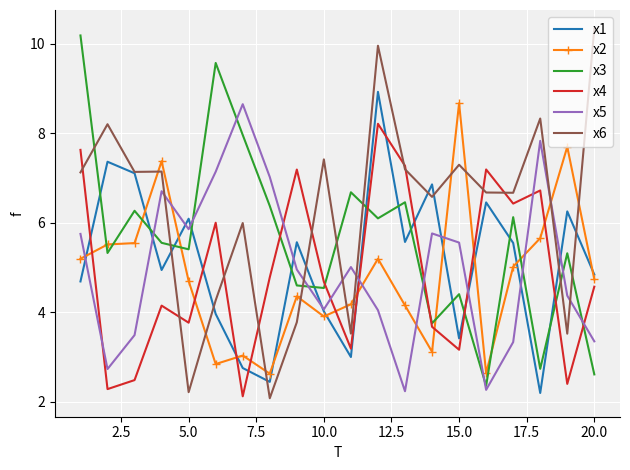

Count the number of categories in the chart.

20